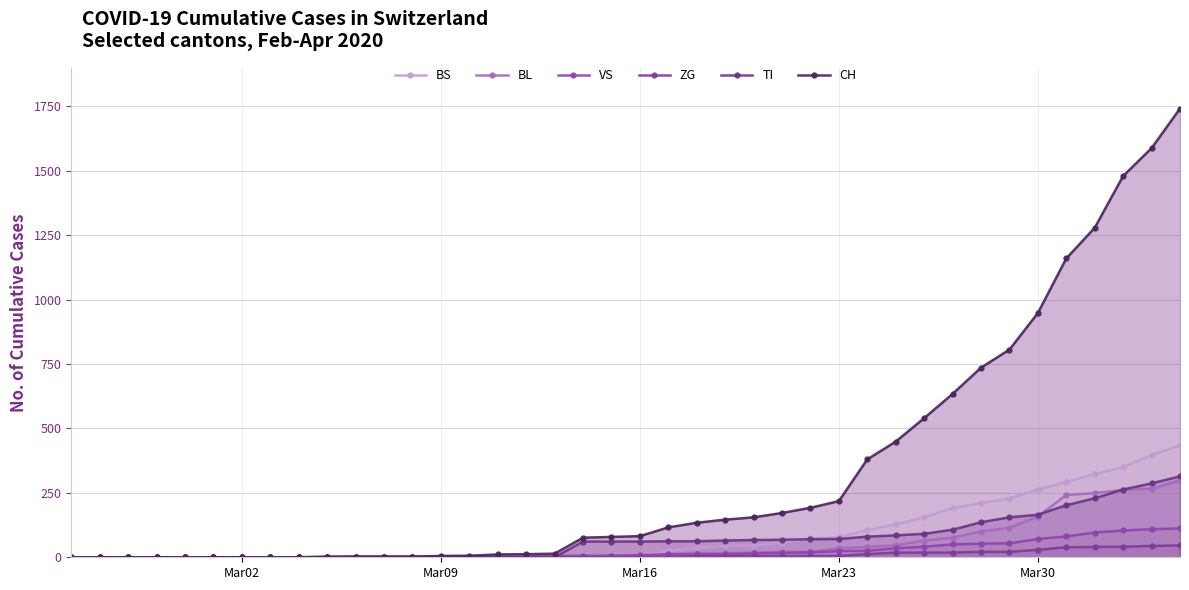

The value of VS at Mar02 is 68. True or false?

False